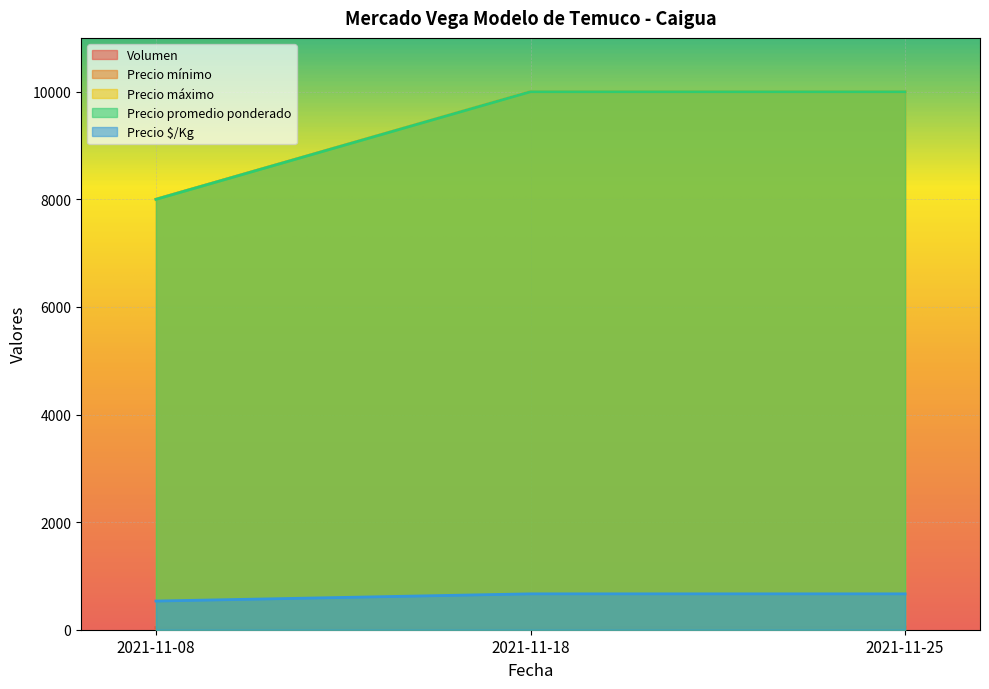

At how many categories does at least one series exceed 2306?

3